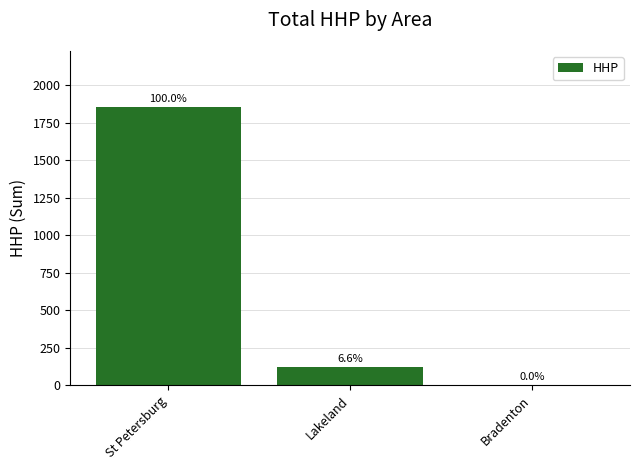

Reading left to right, transcribe all the data shown in this chart.

St Petersburg=1857	Lakeland=122	Bradenton=0